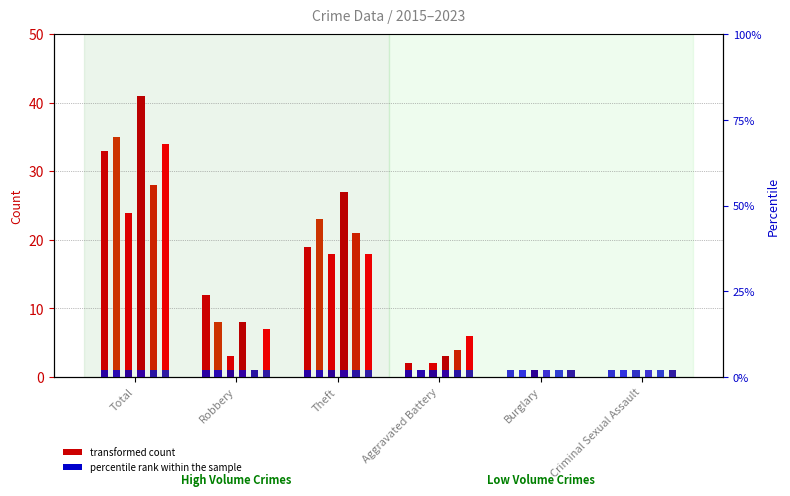

Rank the categories by 2015 value from lowest to highest.

Burglary, Criminal Sexual Assault, Aggravated Battery, Robbery, Theft, Total